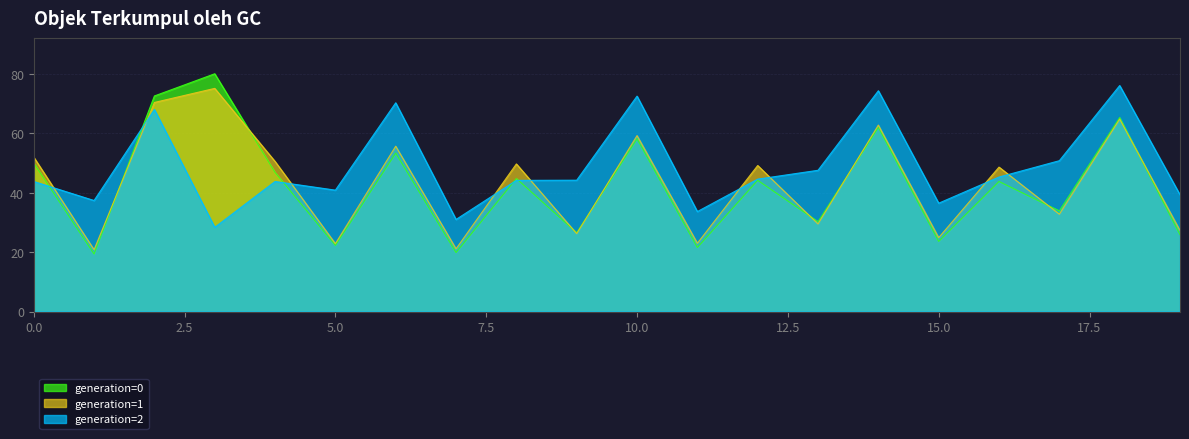

List the series in order of their overall mean, lowest first.

generation=0, generation=1, generation=2